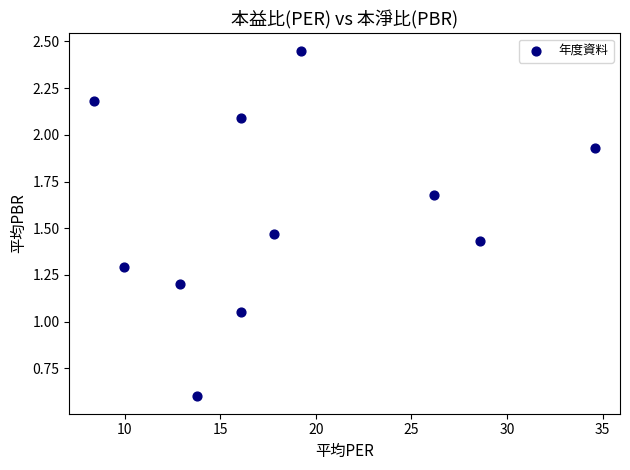

What is the average Y value?

1.6